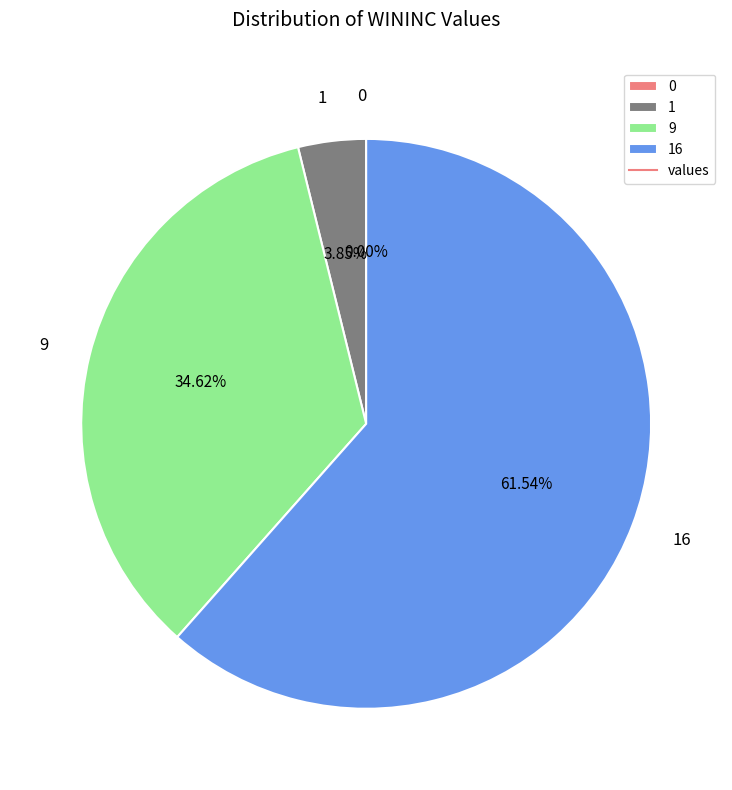

Between 0 and 16, which is larger?

16